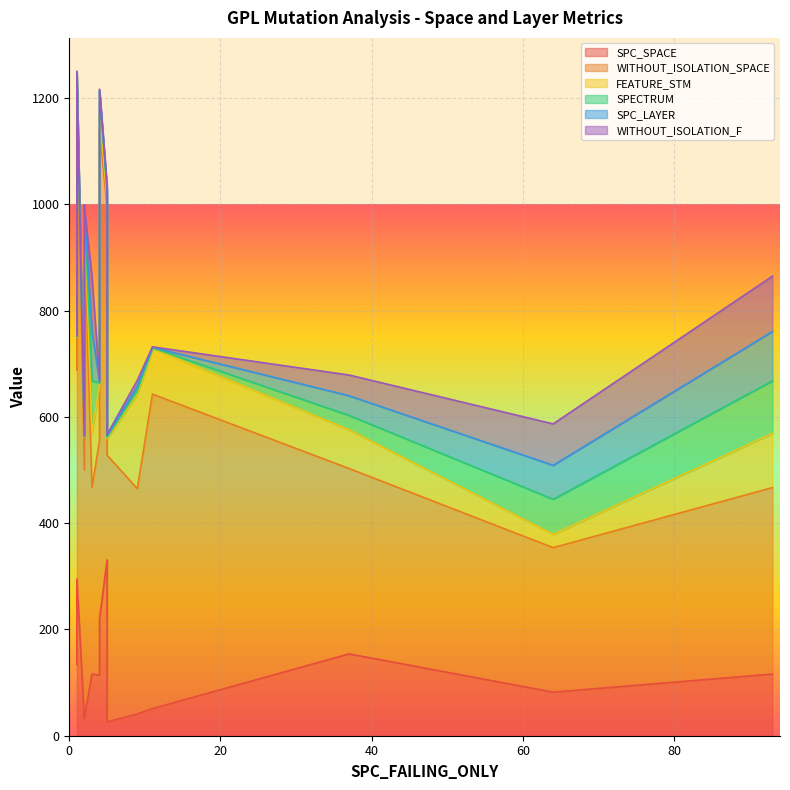

Where is the first local minimum for SPC_SPACE?

2